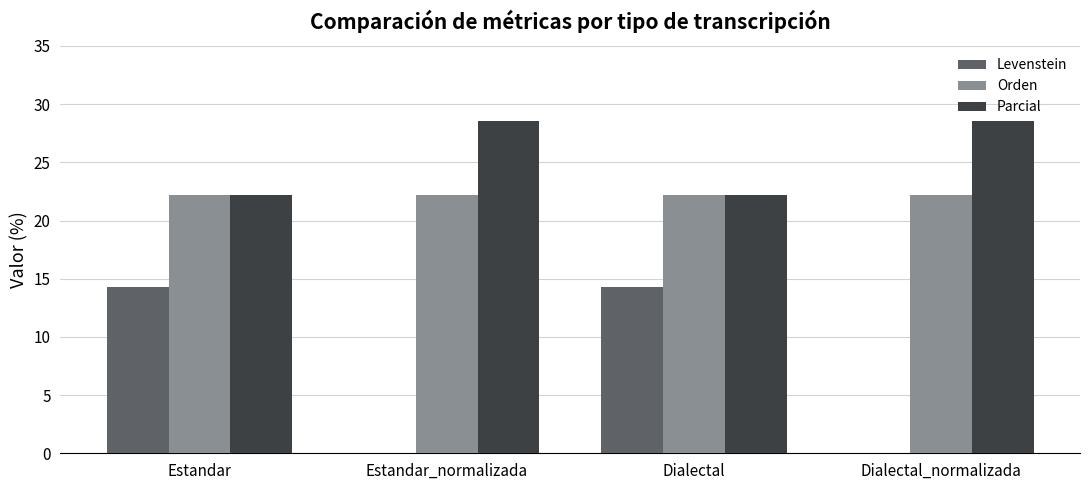

Is it true that Parcial equals 5.6 at Estandar?

False